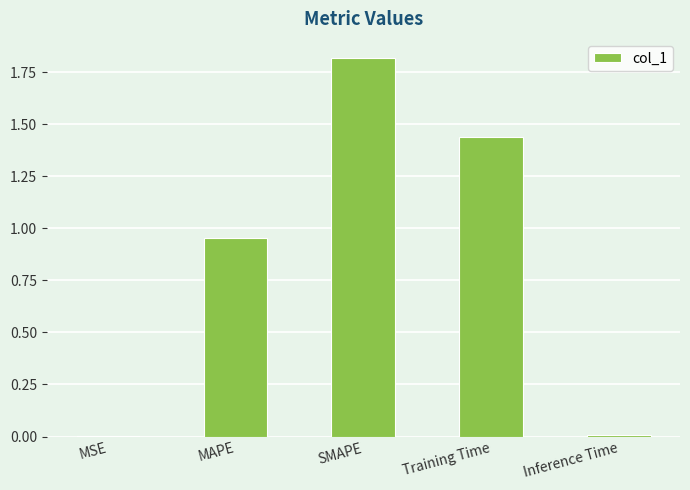

What is the average value?

0.8